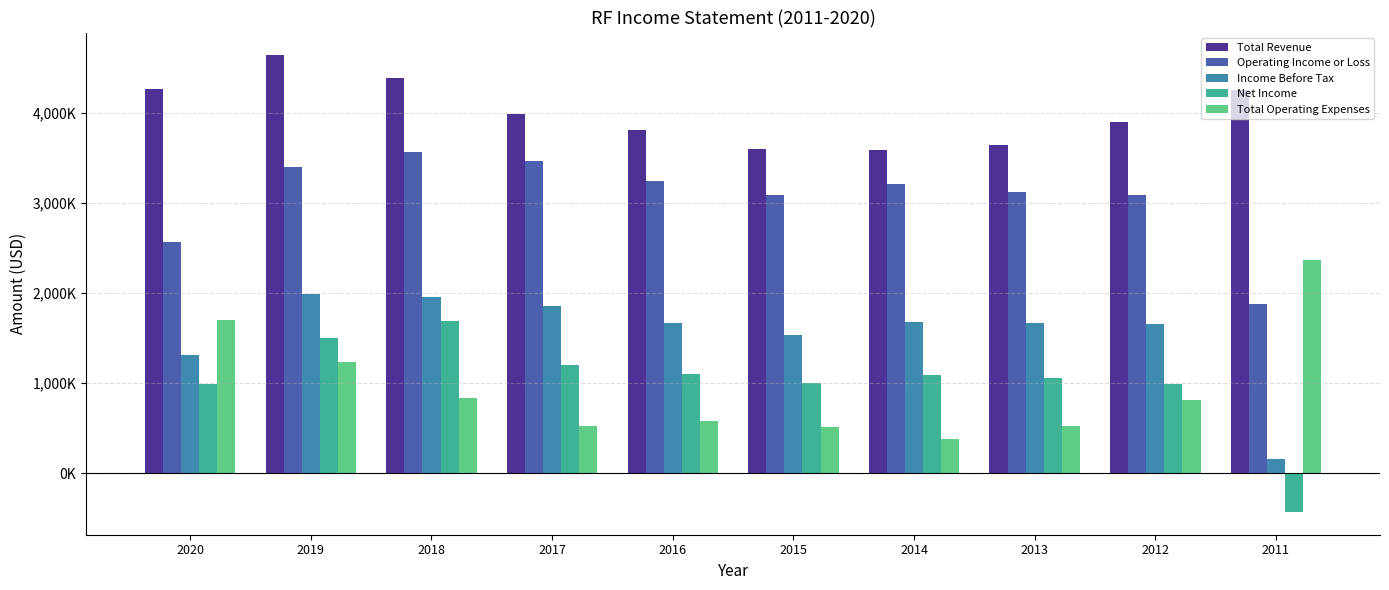

Rank the series by their maximum value, from lowest to highest.

Net Income, Income Before Tax, Total Operating Expenses, Operating Income or Loss, Total Revenue